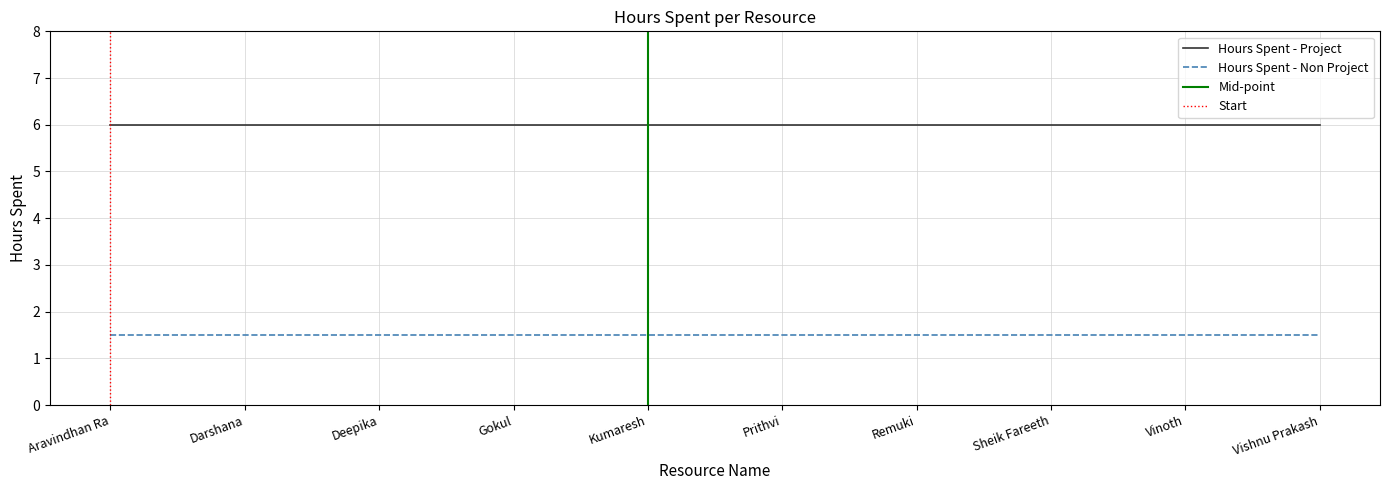

What is the value of the Hours Spent - Project point at the 1st from the left?

6.0